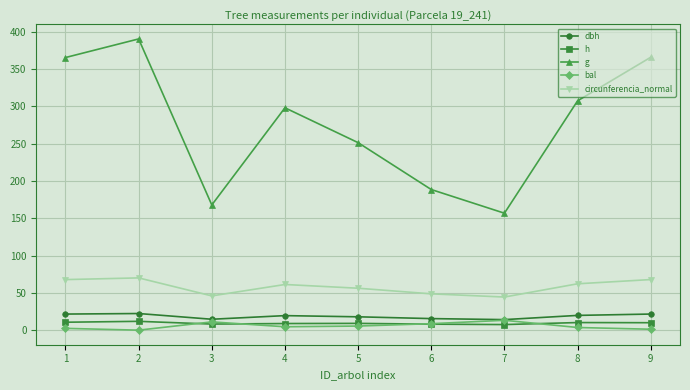

Is it true that dbh equals 14.6 at 3?

True